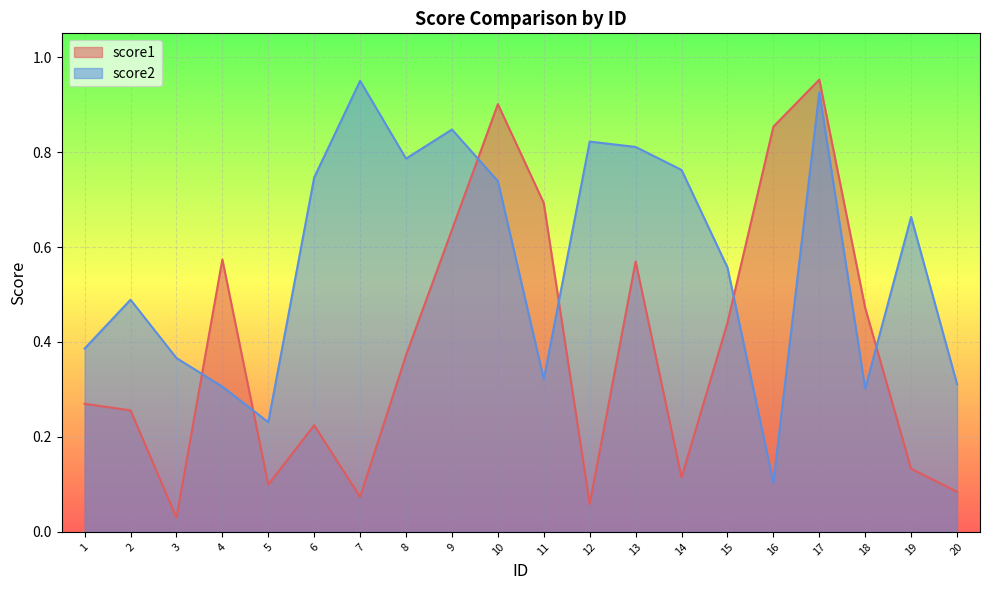

List the series in order of their peak value, lowest first.

score2, score1